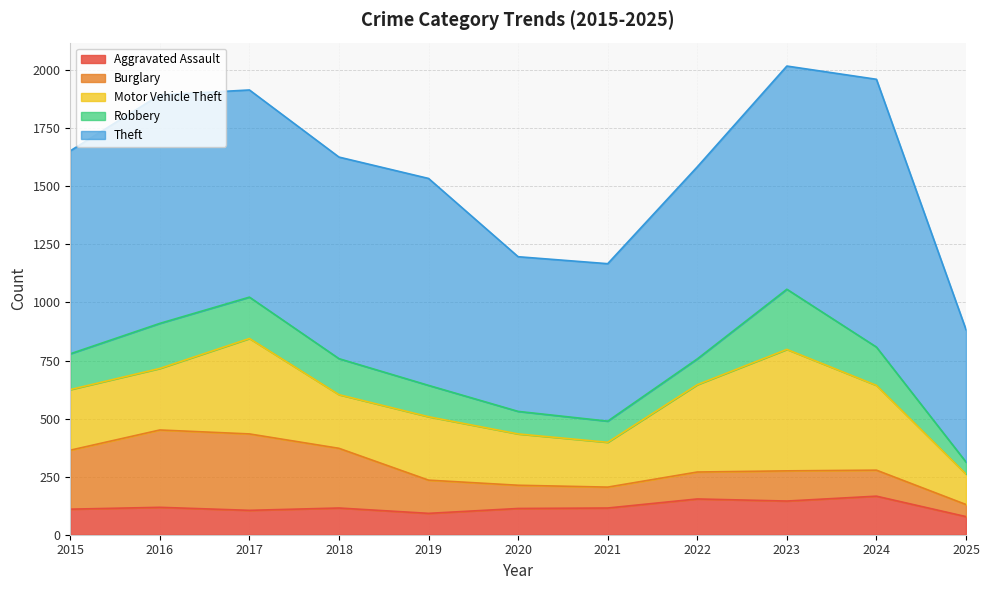

List the series in order of their peak value, lowest first.

Aggravated Assault, Robbery, Burglary, Motor Vehicle Theft, Theft